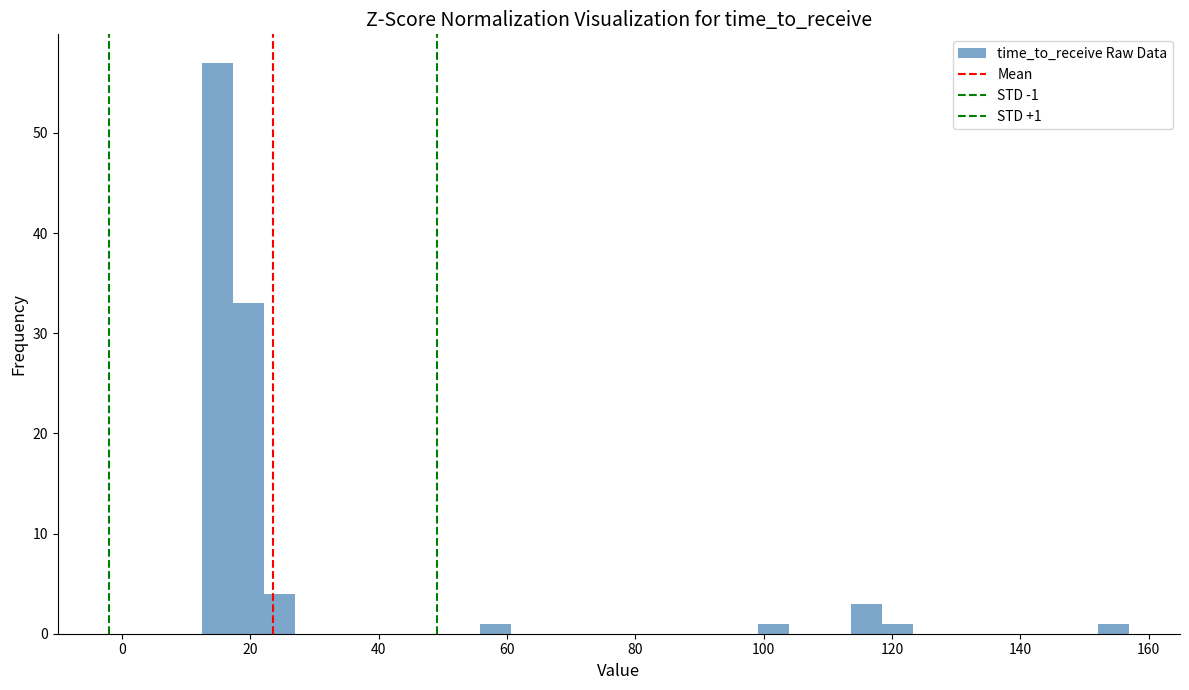

Around what value on the x-axis is the tallest bar? Give the approximate position of its centre, as read against the axis.

14